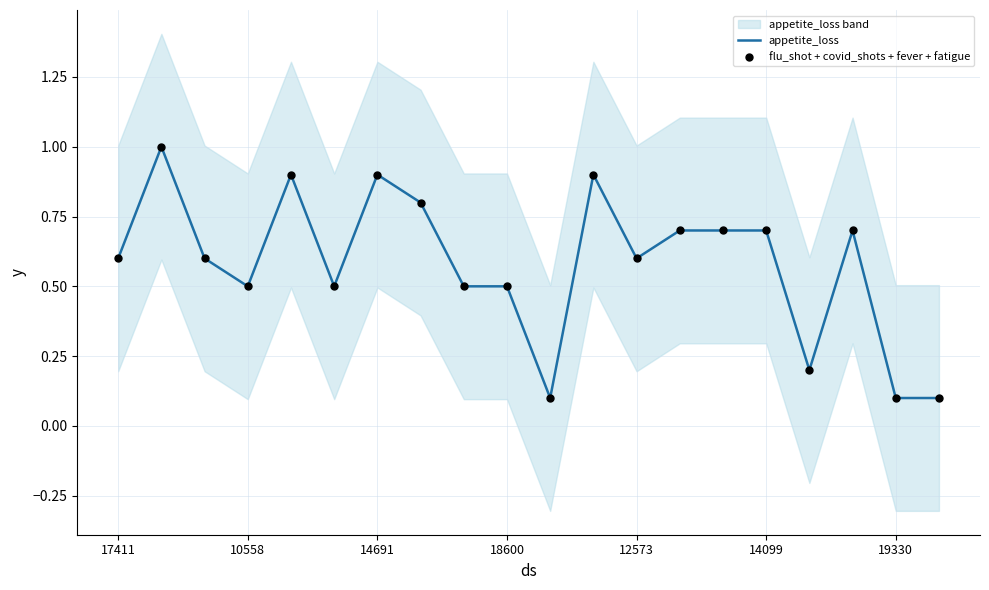

The appetite_loss series shows 1.0 at 12573. True or false?

False